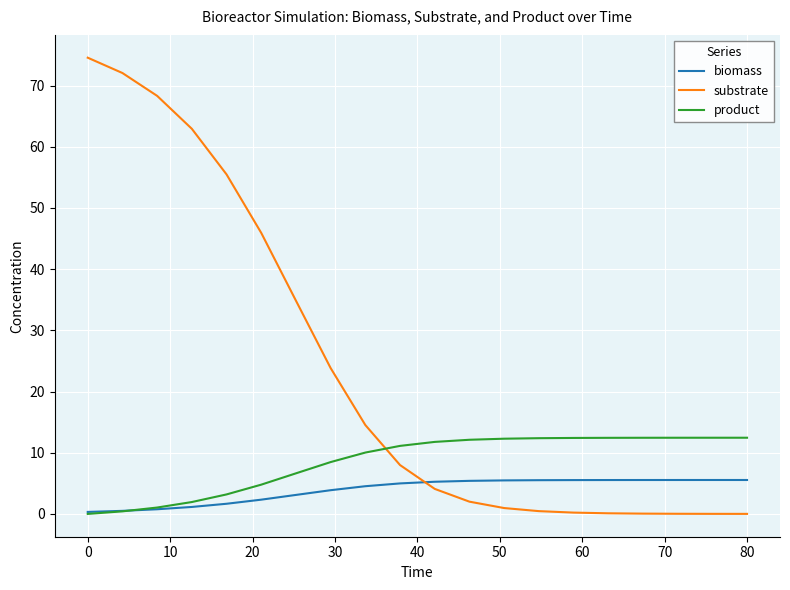

What is the highest value of the biomass series?

5.5